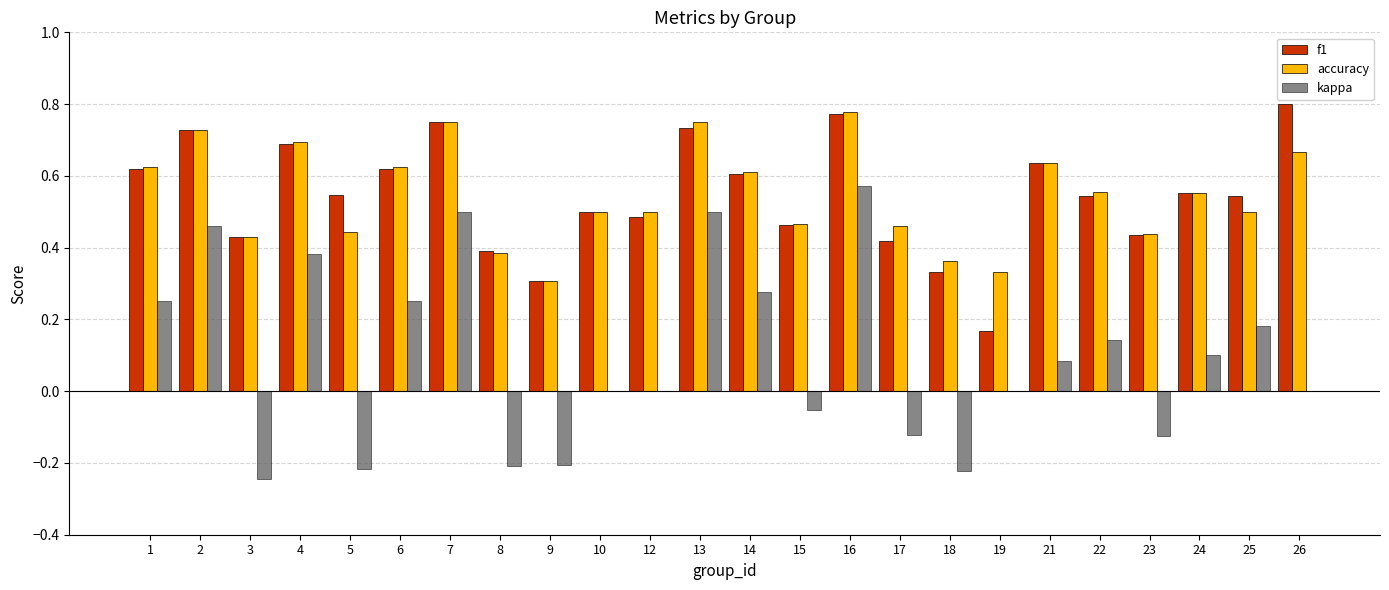

At which label does kappa reach its peak?

16